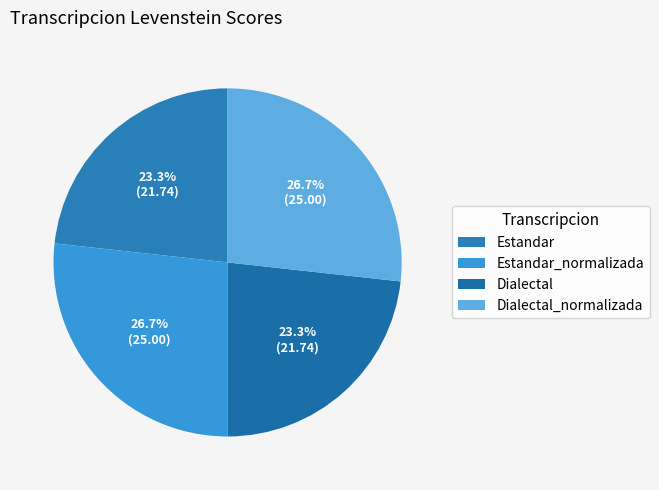

Which has a higher value, Dialectal or Estandar_normalizada?

Estandar_normalizada